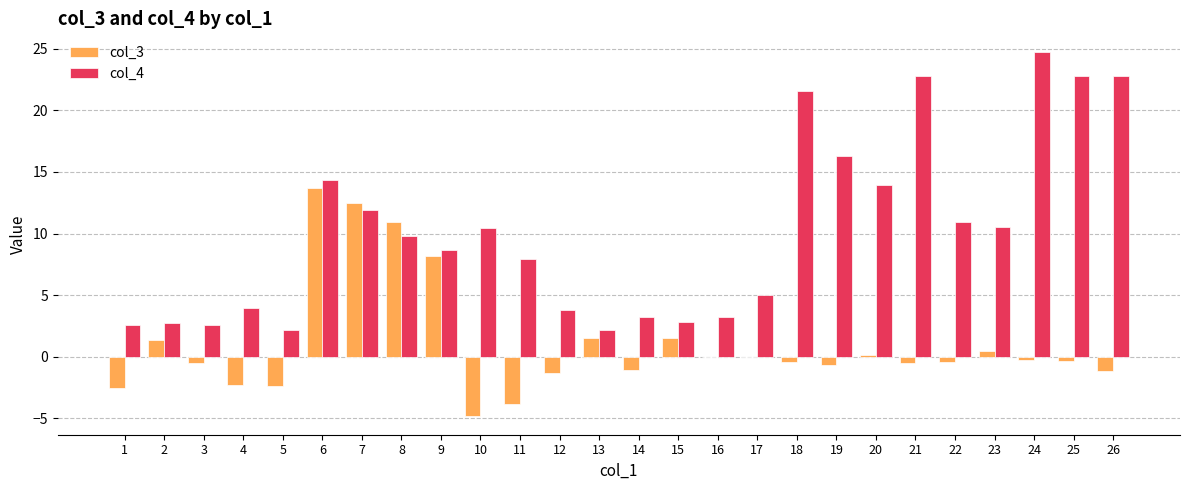

At which category is the sum across all series the highest?

6